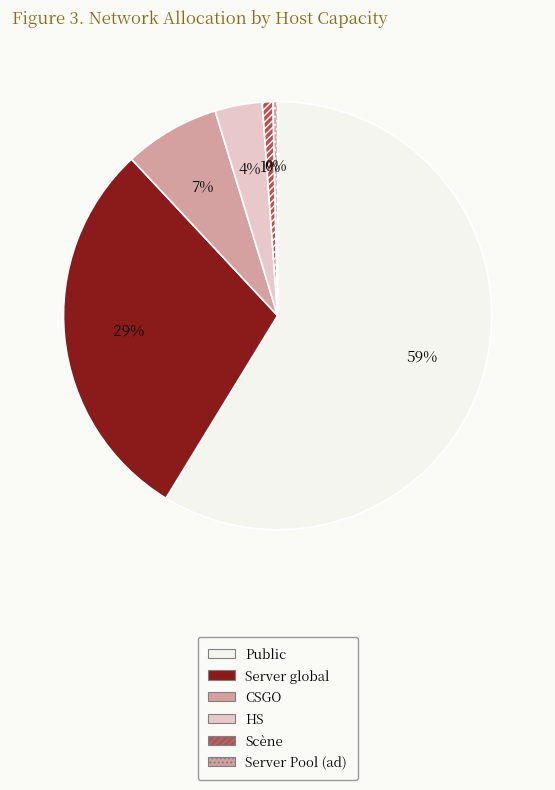

Is there any slice that represents more than half of the pie?

Yes